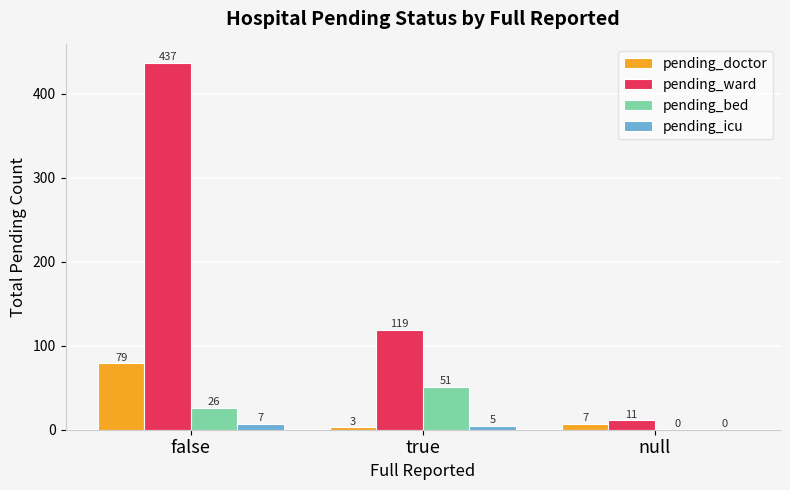

At which label is pending_doctor closest to 41?

null